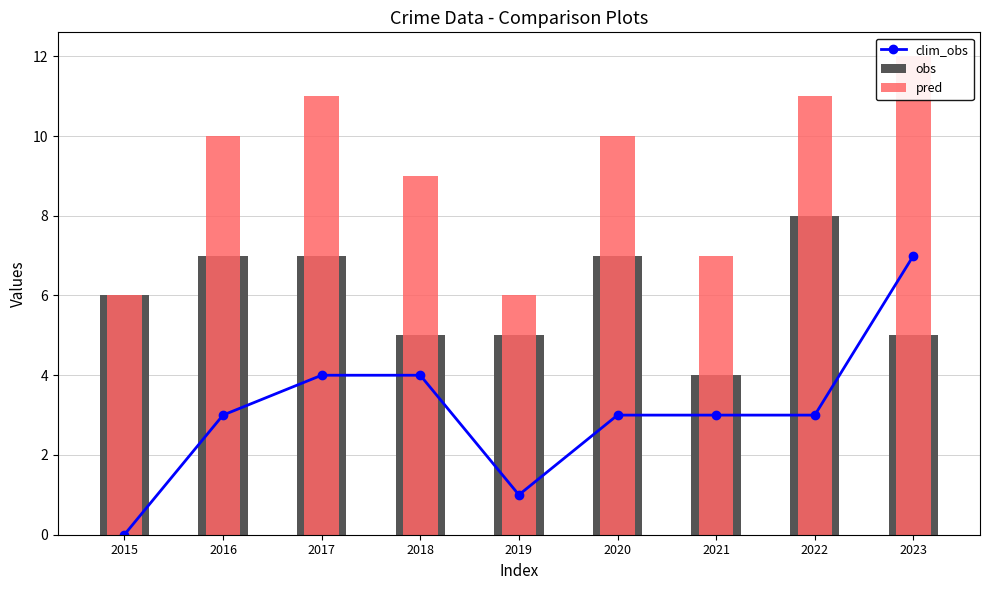

Where is obs nearest to the value 6?

2015